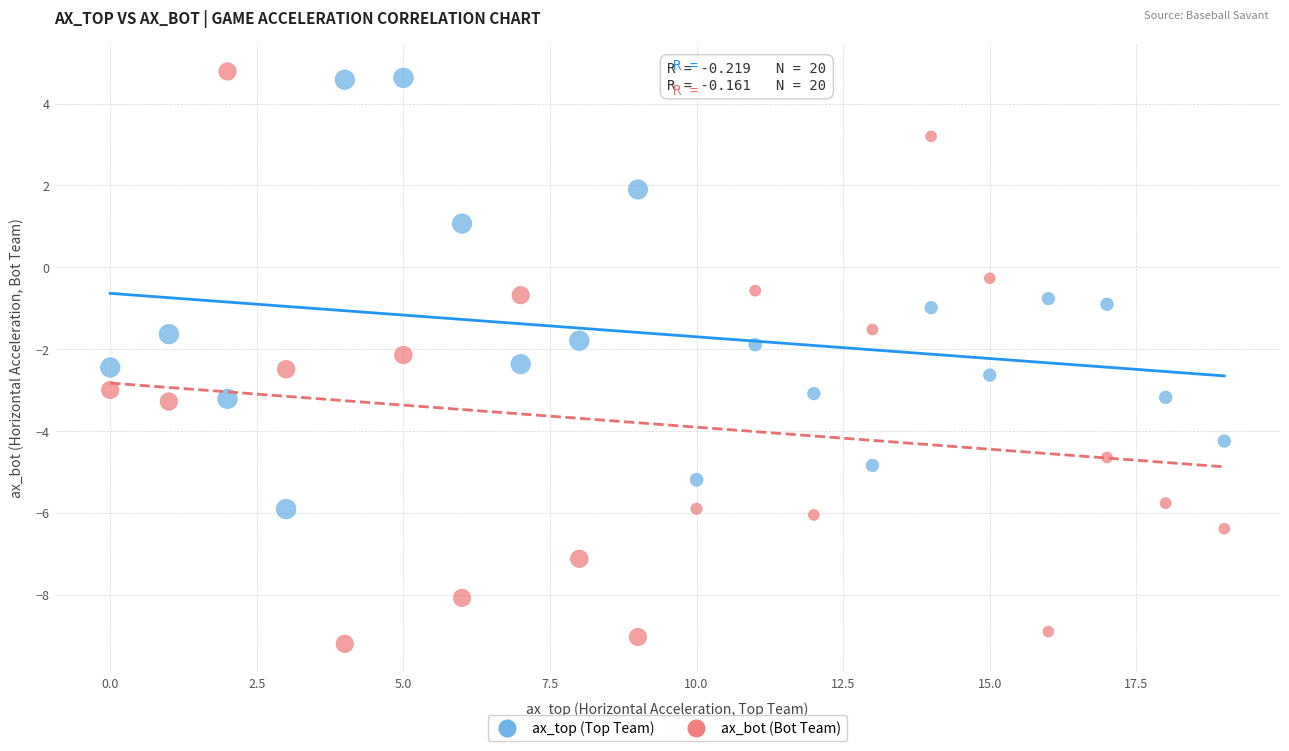

Across all data points, what is the range of Y values (max minus min)?

14.0